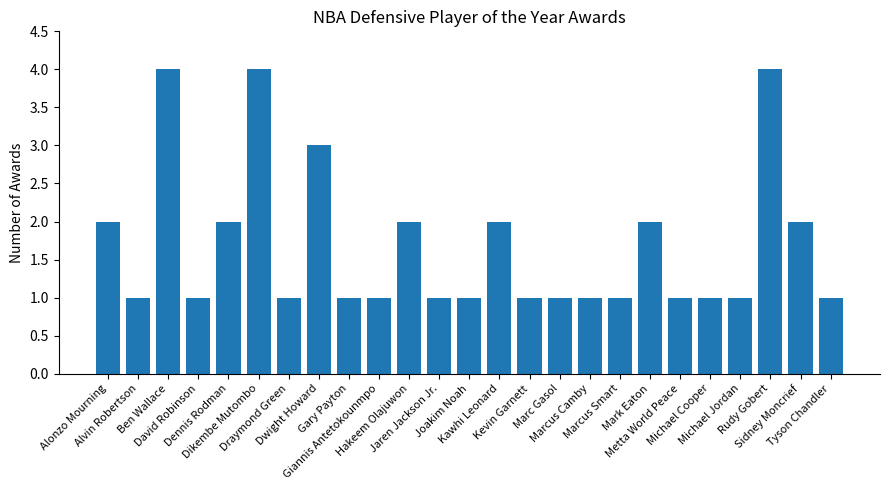

Are the bars horizontal?

No